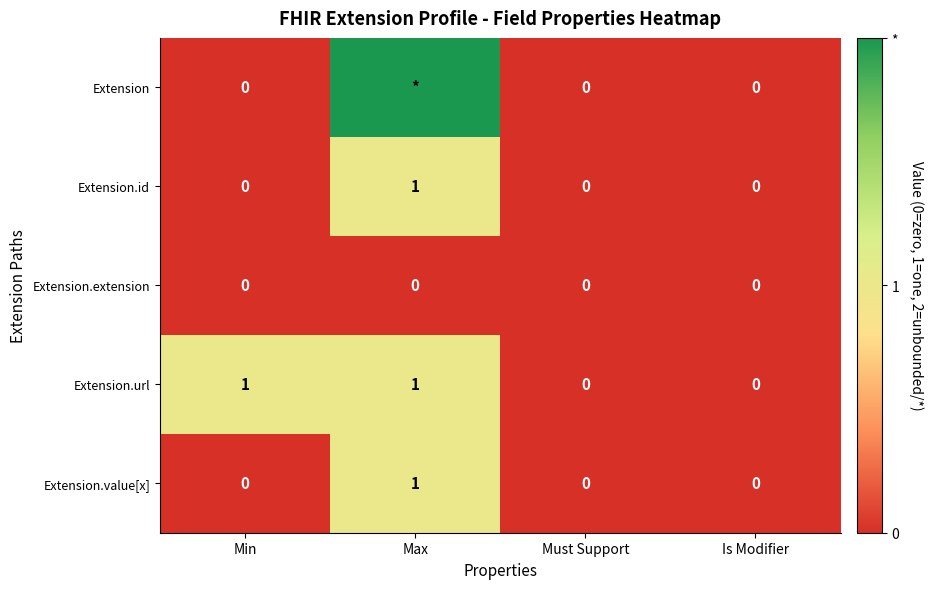

Which category has the highest value in the Extension.value[x] series?

Max